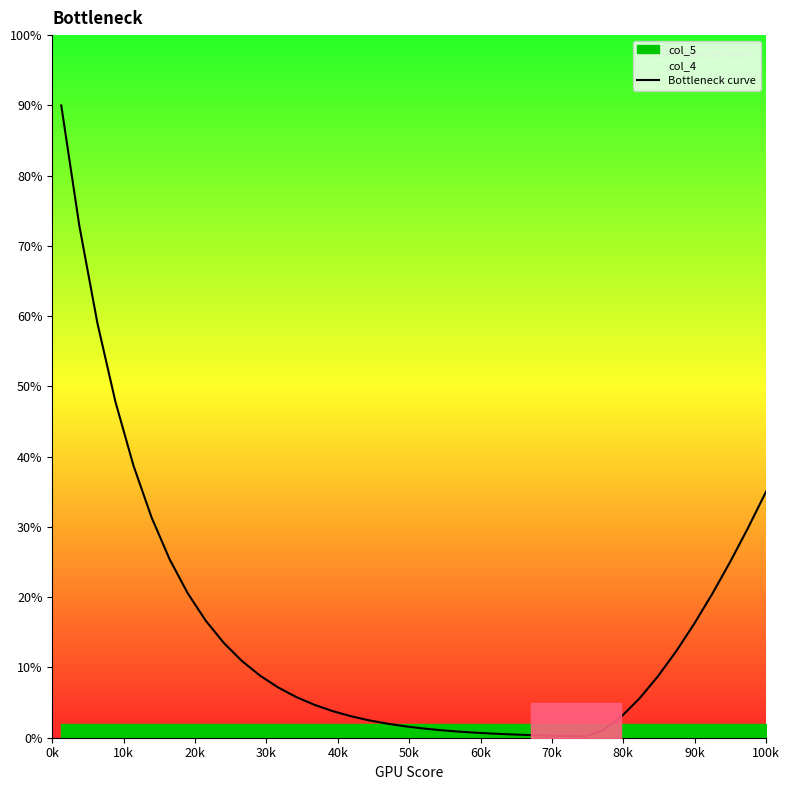

Reading right to left, list all the values displayed in this chart.

35.0	29.9	25.0	20.4	16.1	12.2	8.7	5.6	3.0	1.1	0.2	0.2	0.3	0.4	0.5	0.6	0.7	0.9	1.1	1.3	1.6	2.0	2.5	3.1	3.8	4.7	5.8	7.2	8.8	10.9	13.5	16.6	20.6	25.4	31.3	38.7	47.8	59.0	72.9	90.0